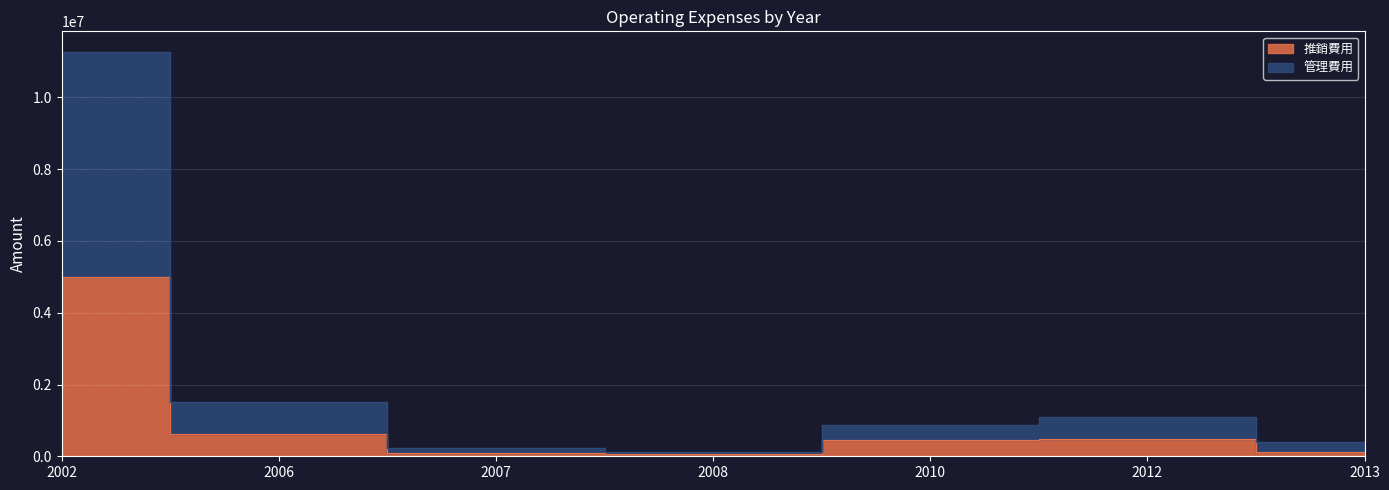

At which label does 推銷費用 first exceed 461615?

2002